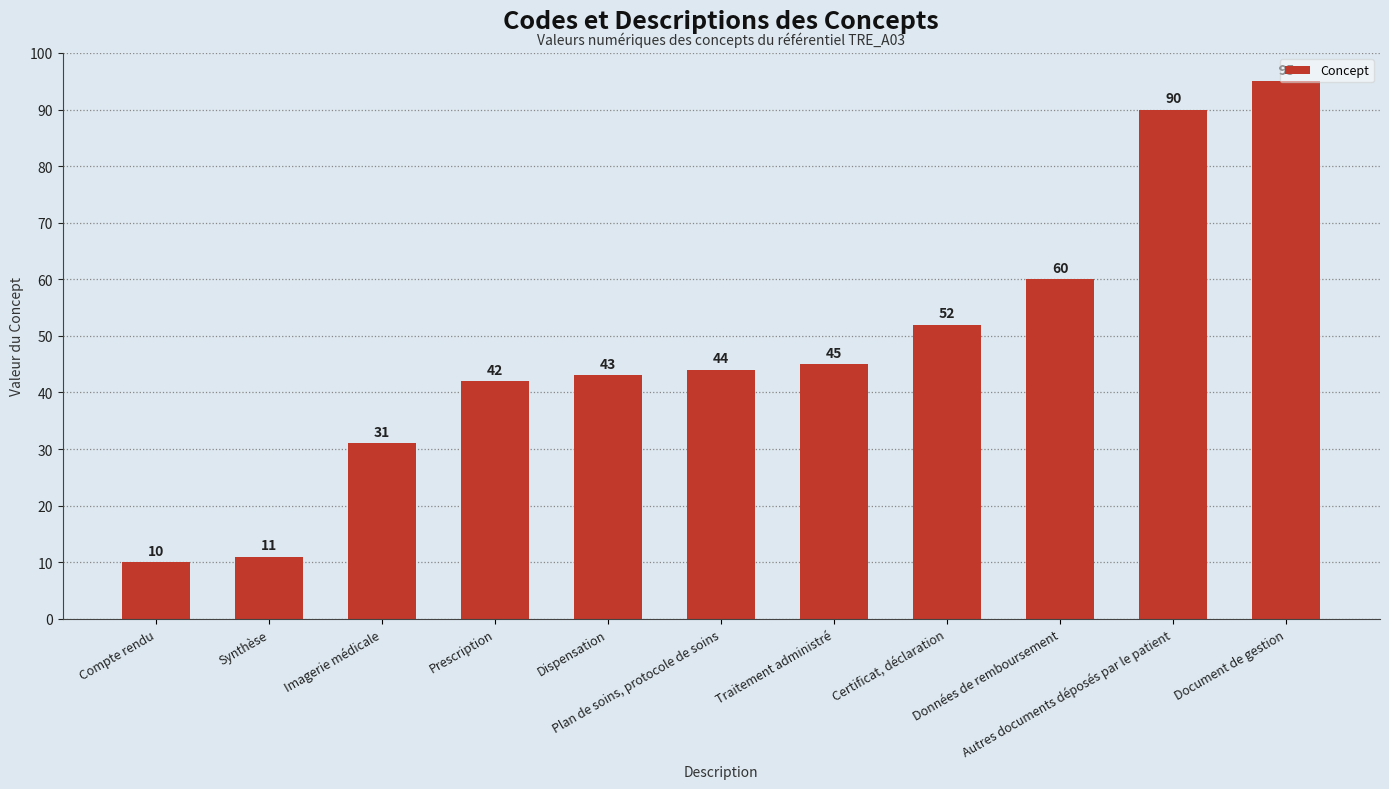

Reading left to right, list all the values displayed in this chart.

10	11	31	42	43	44	45	52	60	90	95